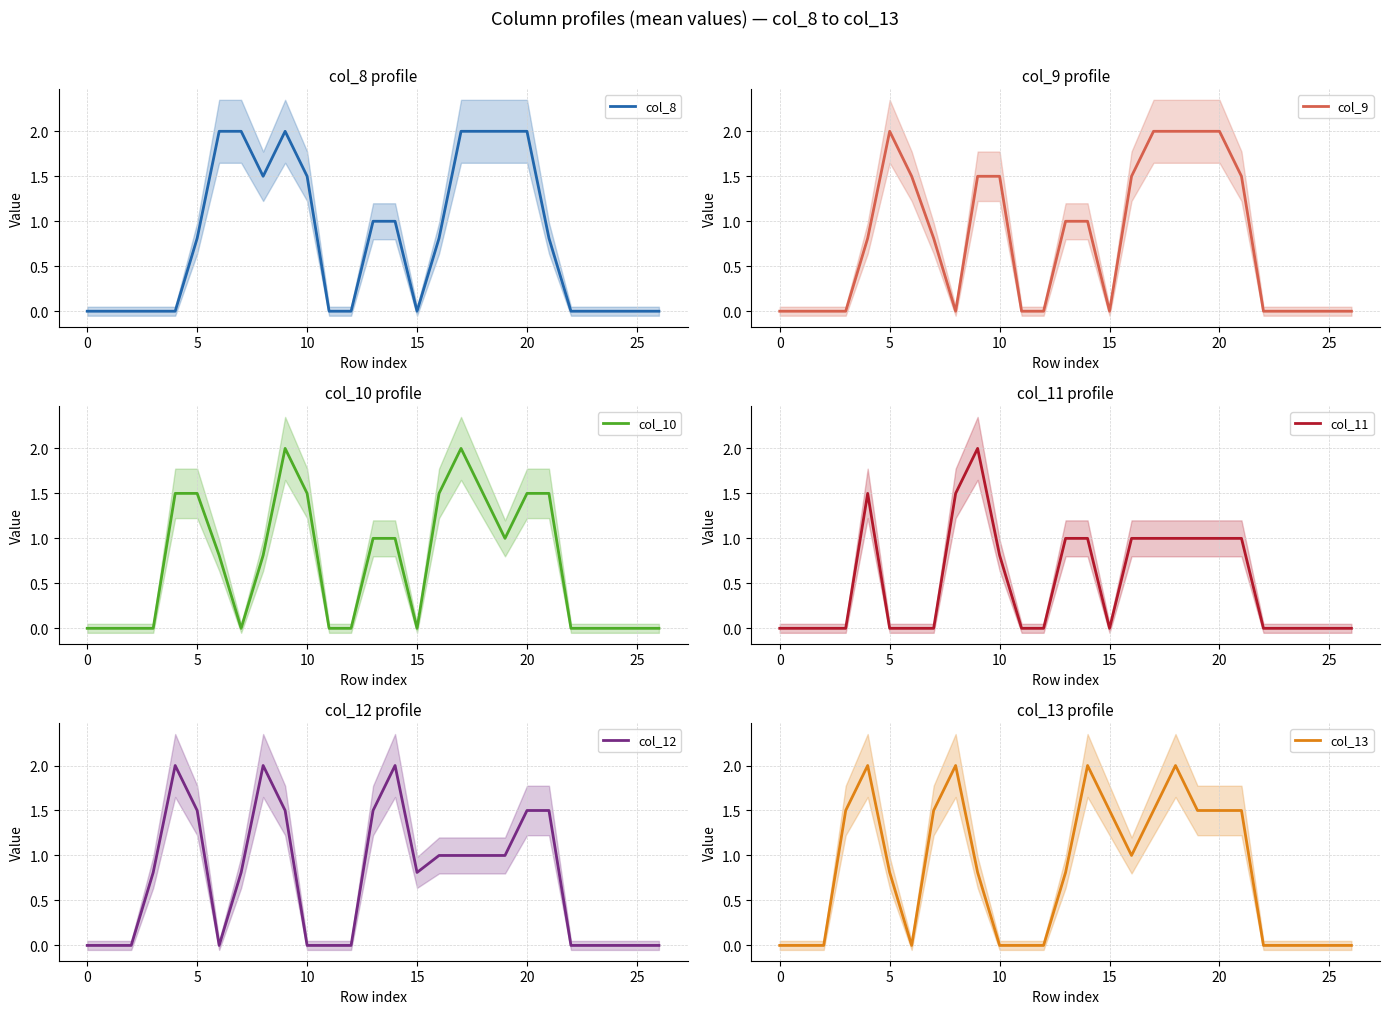

What is the maximum value for col_11?

2.0